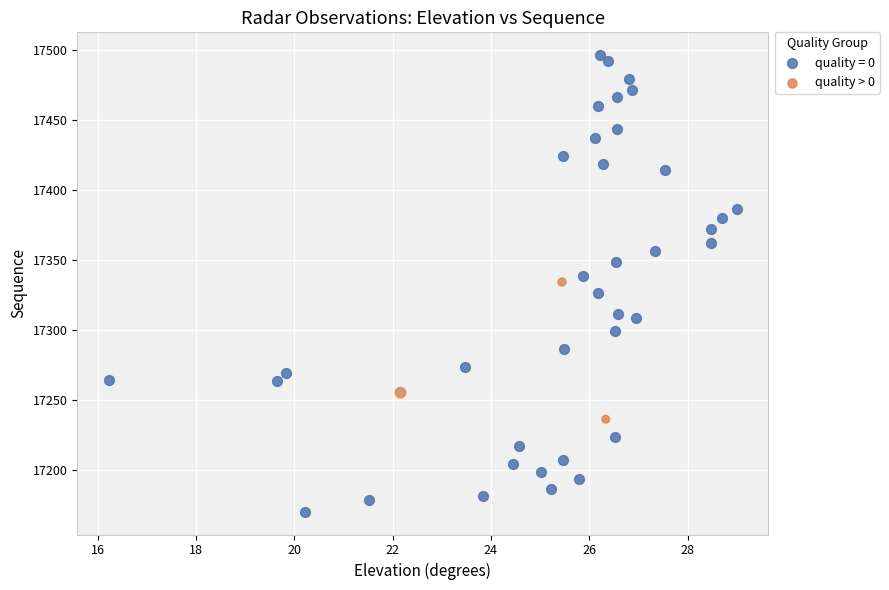

Which series reaches the minimum Y coordinate?

quality = 0